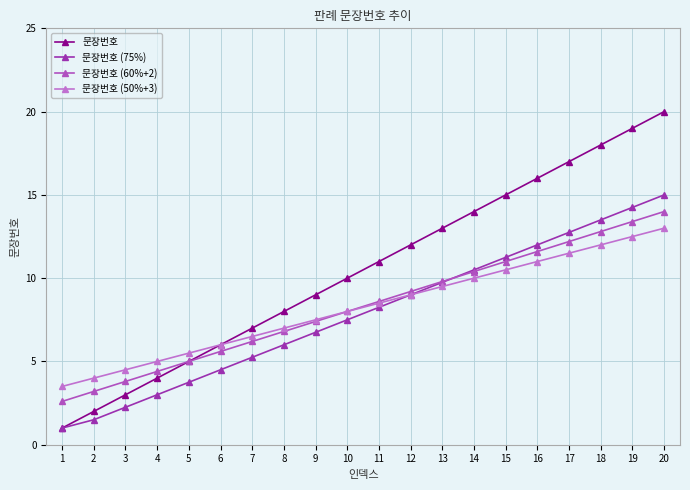

Is this an area chart (filled region under the line)?

No